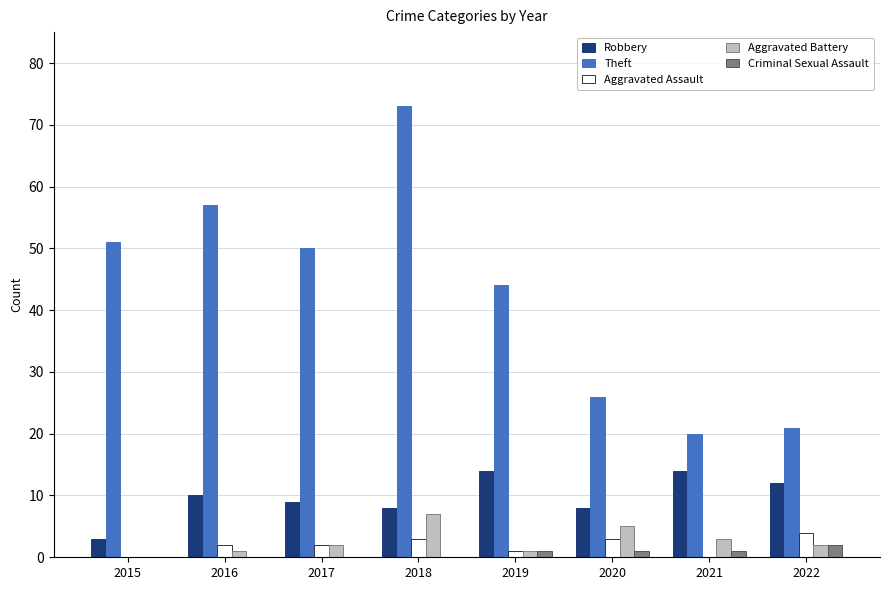

What is the sum of the Robbery values at 2017 and 2022?

21